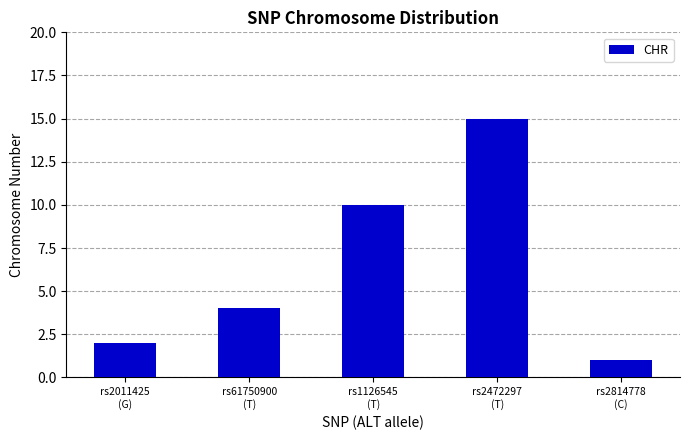

What is the value of the 5th bar from the left?

1